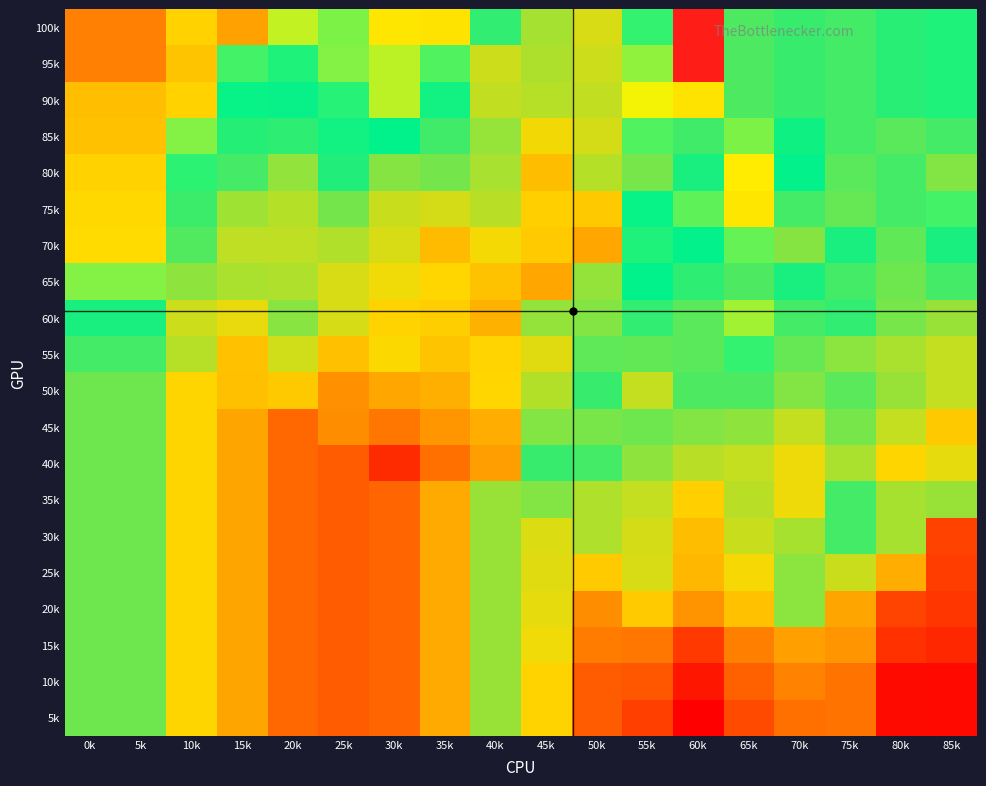

What is the spread (max minus min) of values at 65k?

0.2